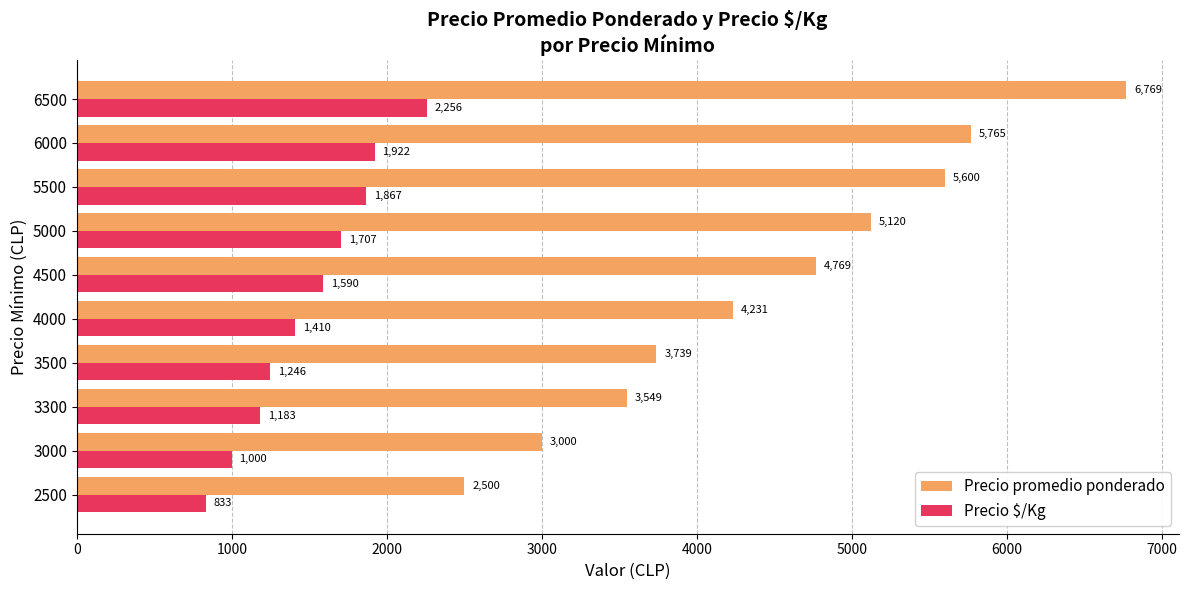

At which category does the chart reach its minimum across all series?

2500